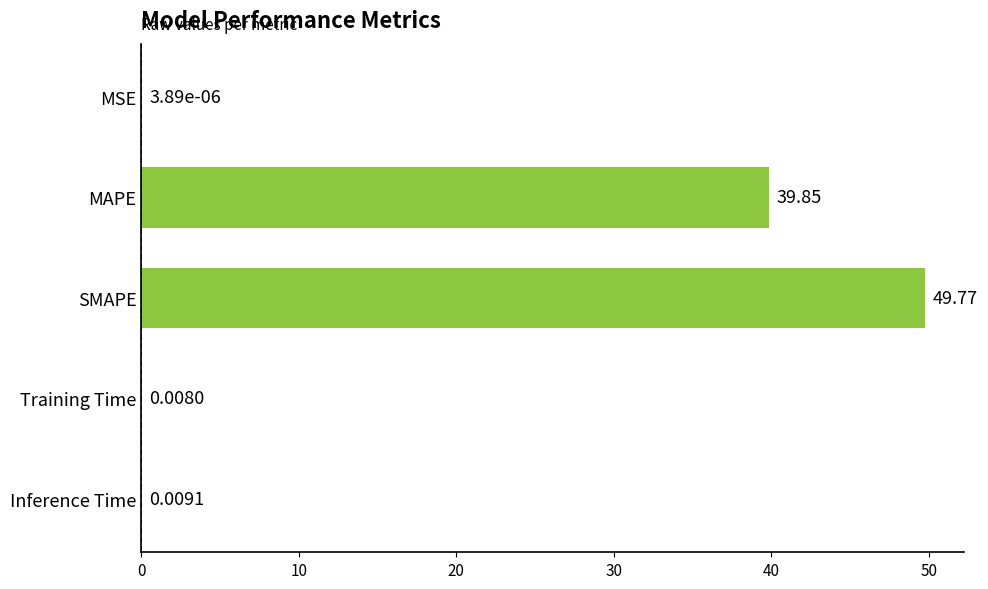

Where is the data nearest to the value 24?

MAPE